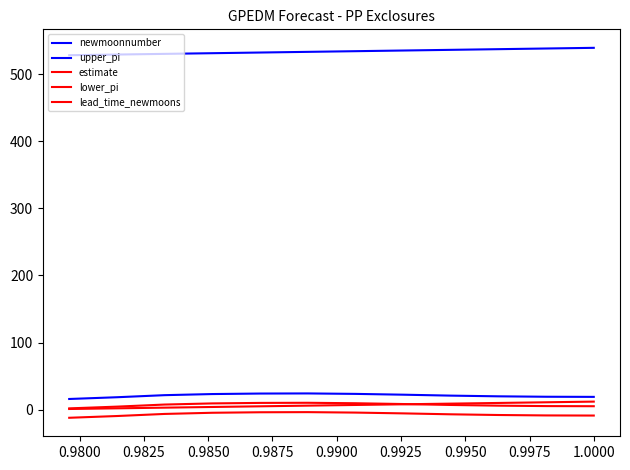

Is this an area chart (filled region under the line)?

No